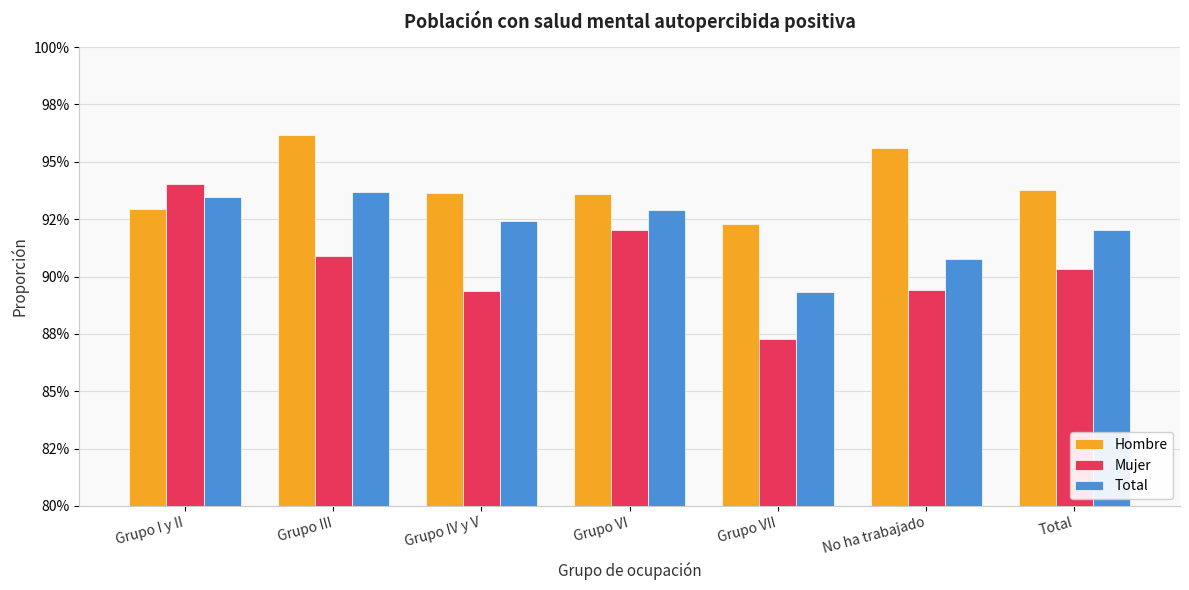

What are all the series names shown in the legend?

Hombre, Mujer, Total